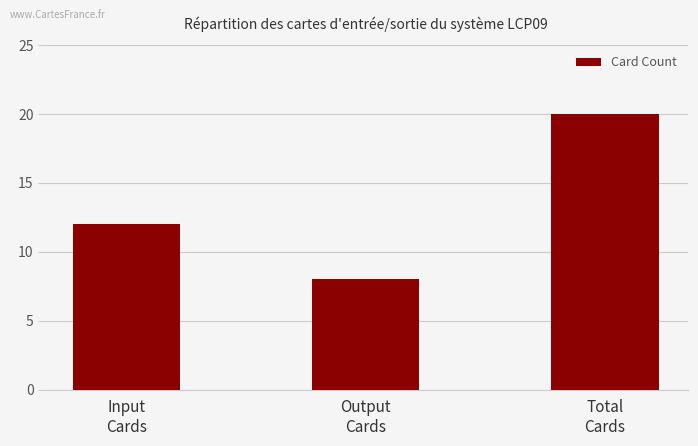

What is the difference between the maximum and minimum values?

12